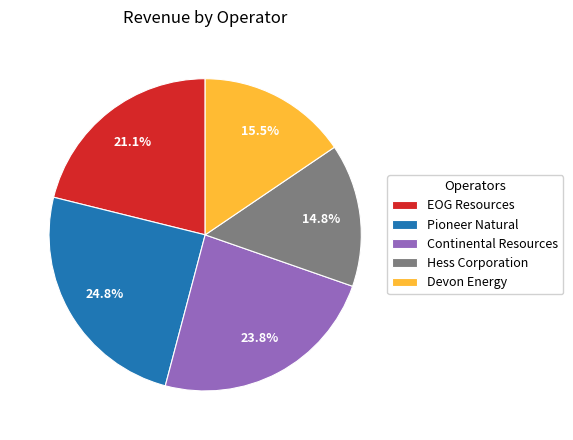

To the nearest percent, what portion does Pioneer Natural represent?

25%